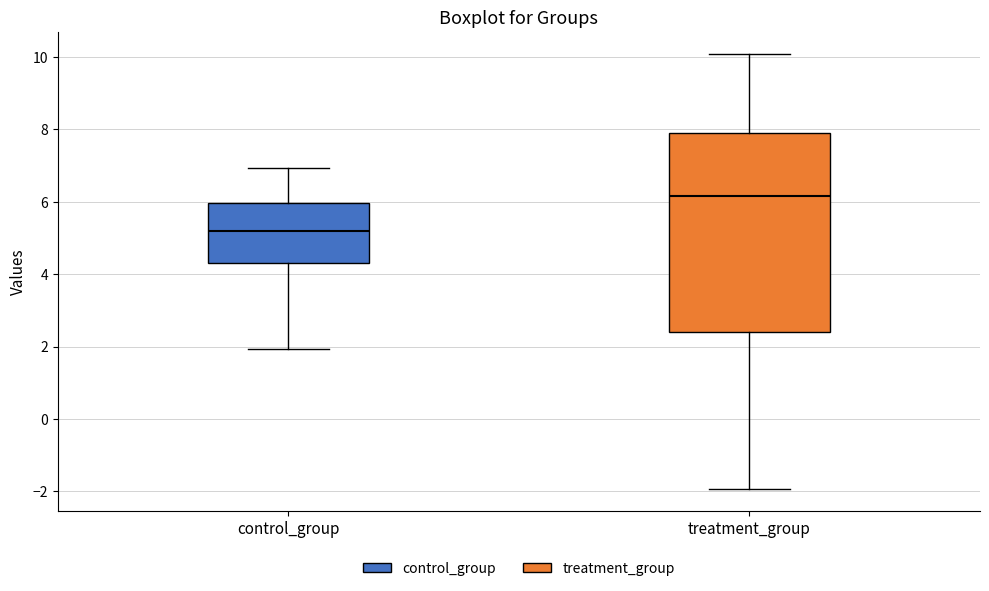

Which box is the tallest, from its lower edge to its upper edge?

treatment_group